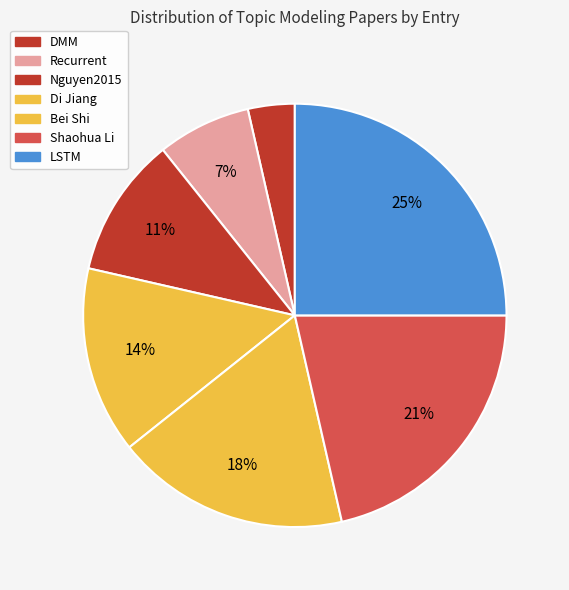

How many slices are in this pie chart?

7